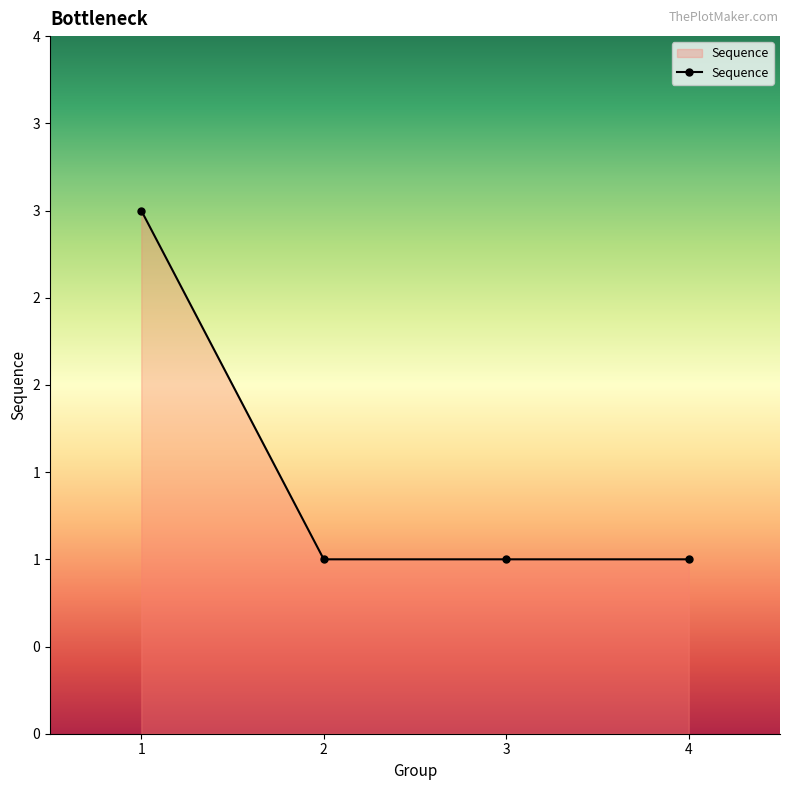

Which label corresponds to the largest value in the chart?

1